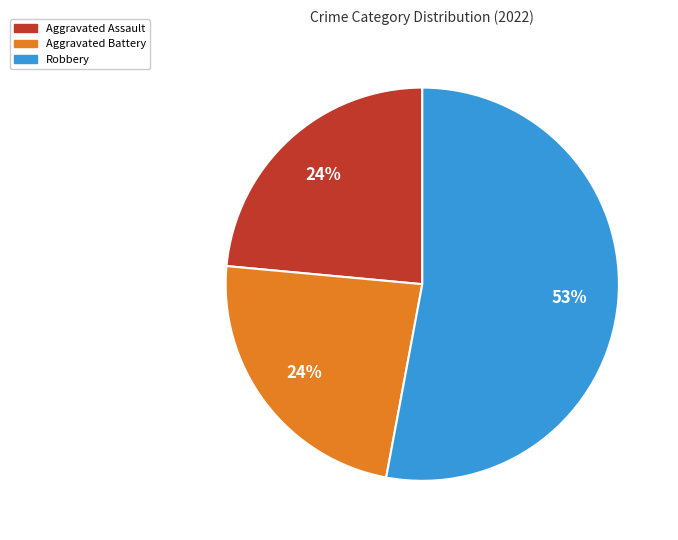

To the nearest percent, what is the average slice percentage?

33%